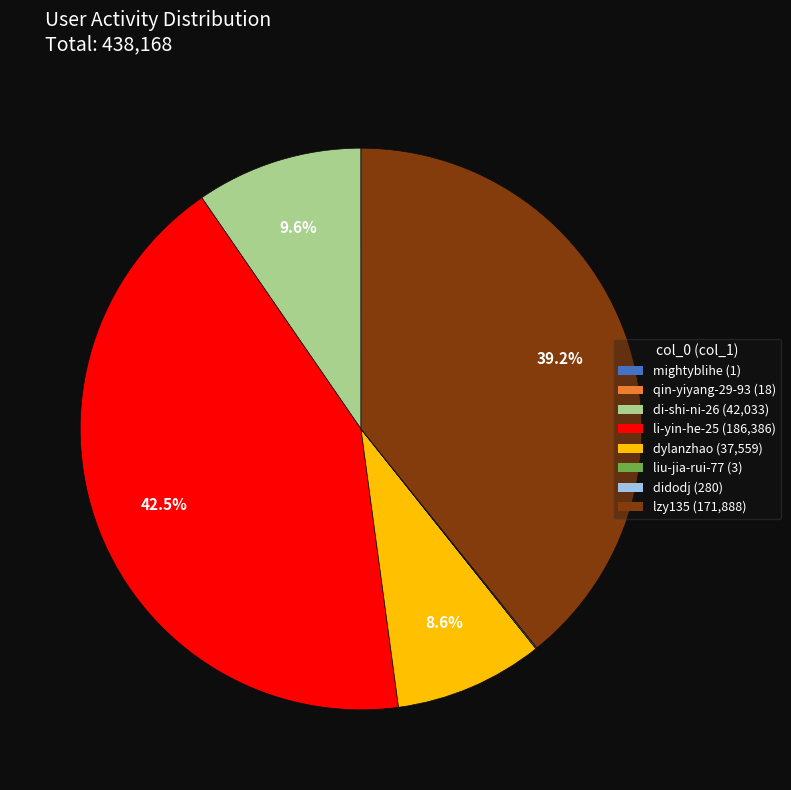

Is the sum of di-shi-ni-26 and dylanzhao greater than half?

No